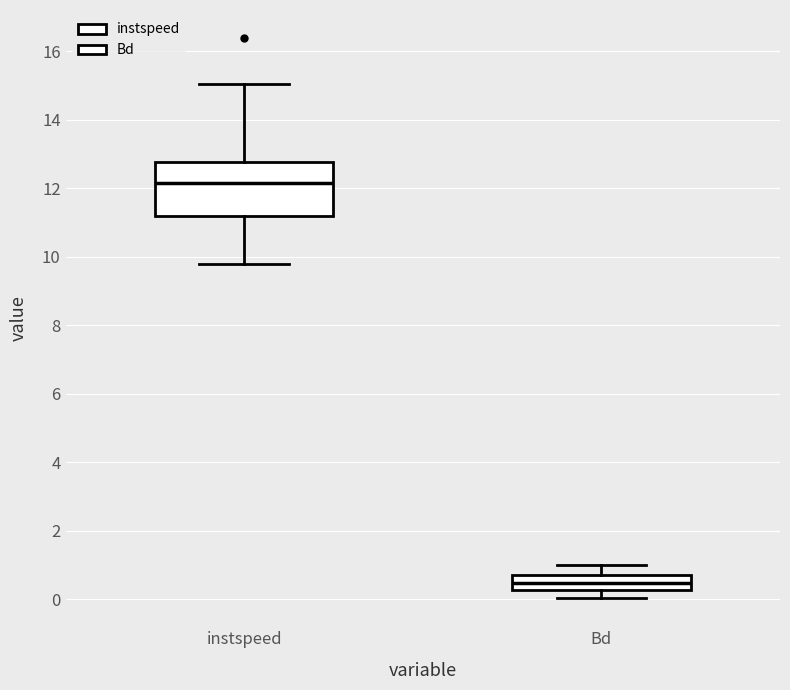

Which box is the tallest, from its lower edge to its upper edge?

instspeed